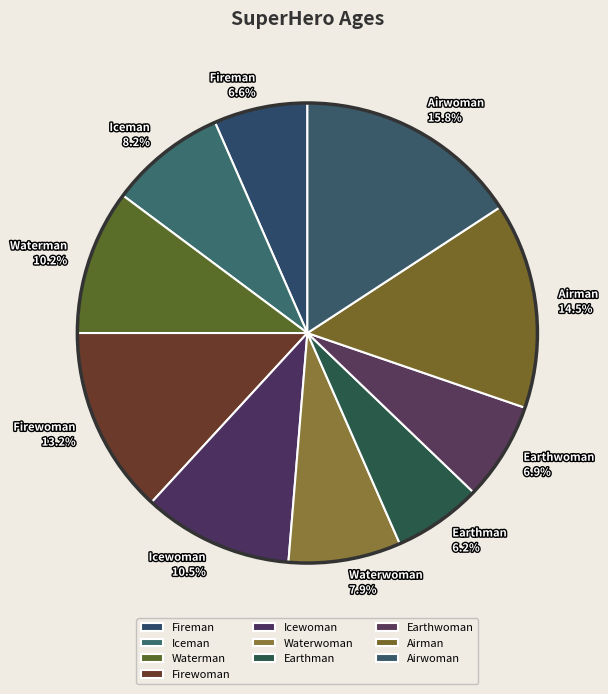

Does Icewoman represent more than half of the total?

No